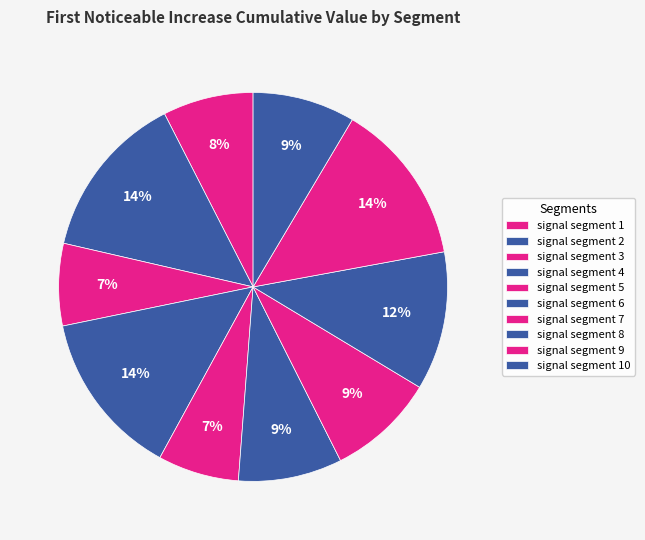

Count the number of slices in the pie.

10